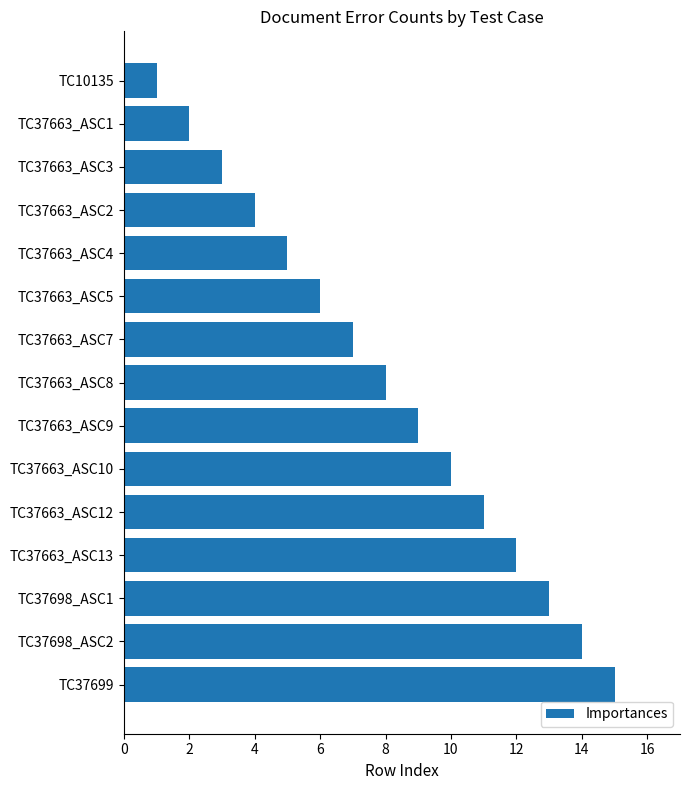

Which category has the lowest value across all series?

TC10135